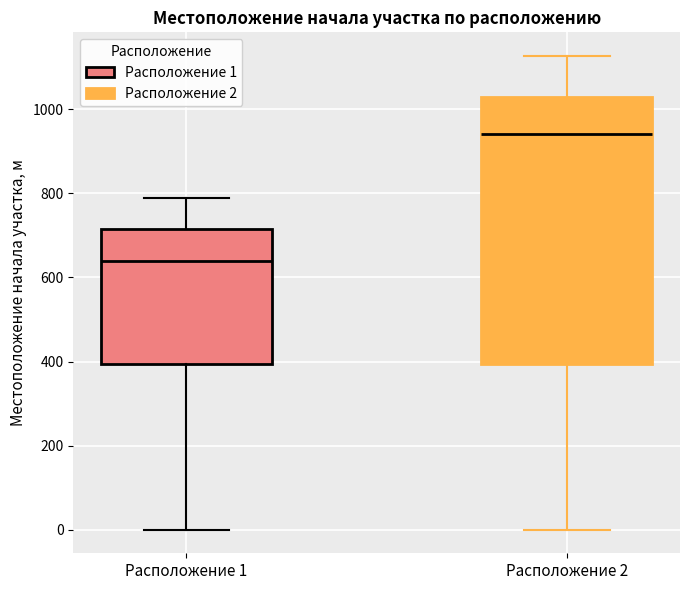

Comparing the boxes themselves (not the whiskers), which one is the tallest?

Расположение 2